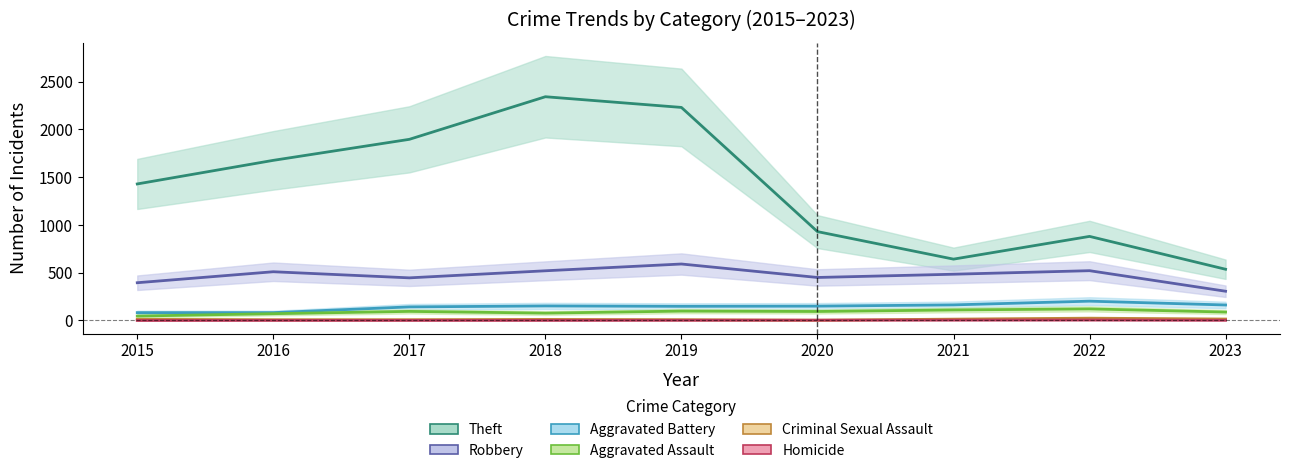

True or false: Theft has more than 1 points higher than both neighbors.

True